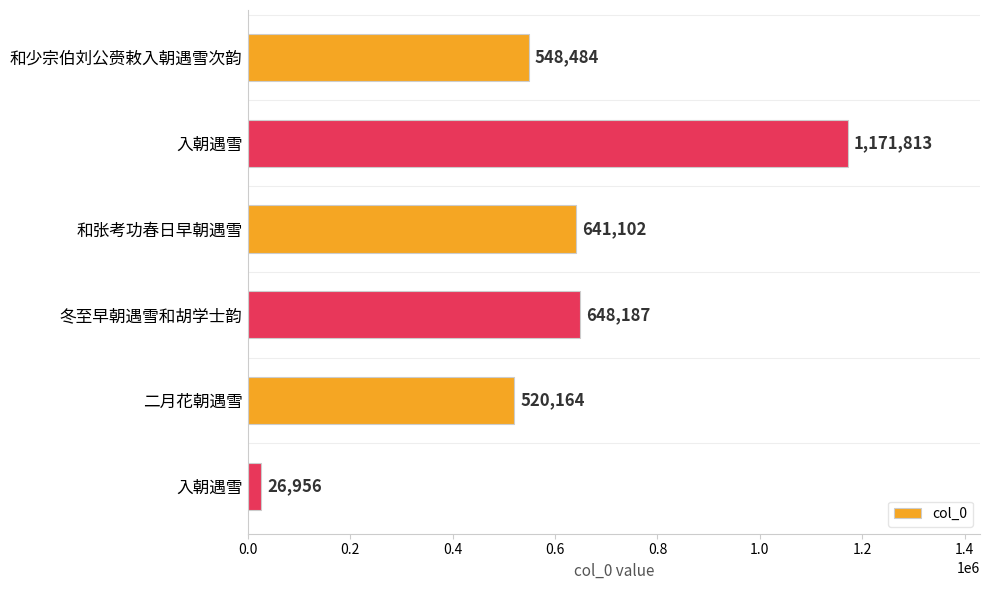

How many distinct data groups are displayed?

1